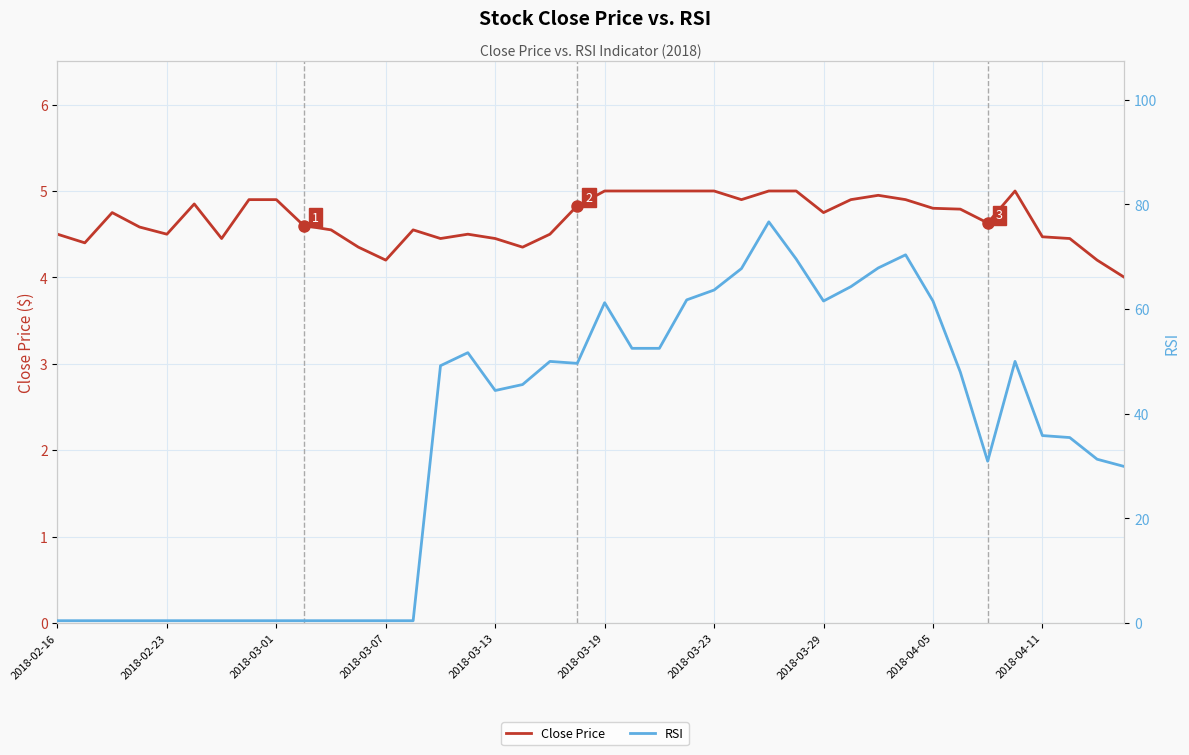

What is the sum of the RSI values at 2018-02-23 and 2018-04-05?

62.0